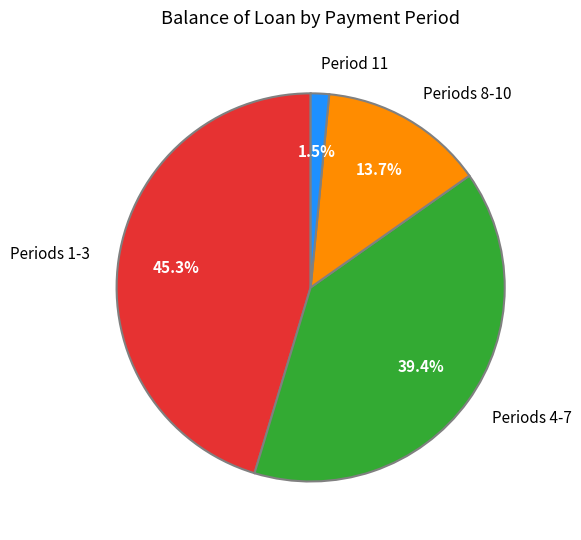

Approximately how many times larger is the value at Periods 8-10 compared to Periods 4-7?

0.3